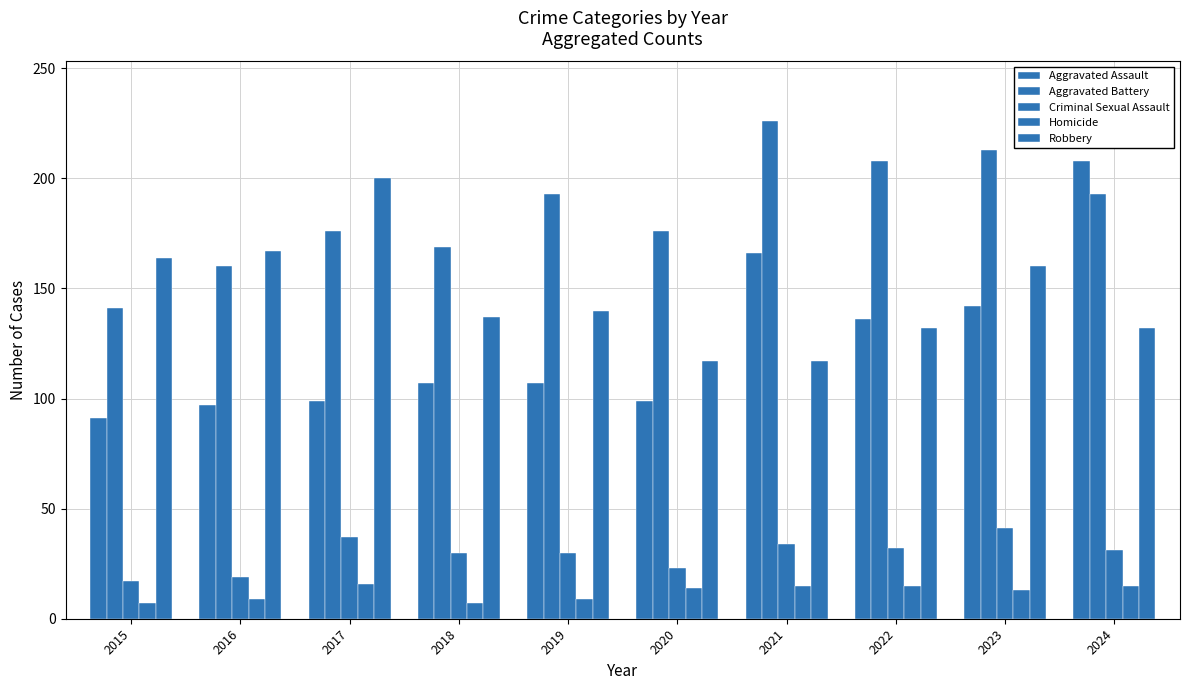

The Aggravated Assault series shows 136 at 2022. True or false?

True